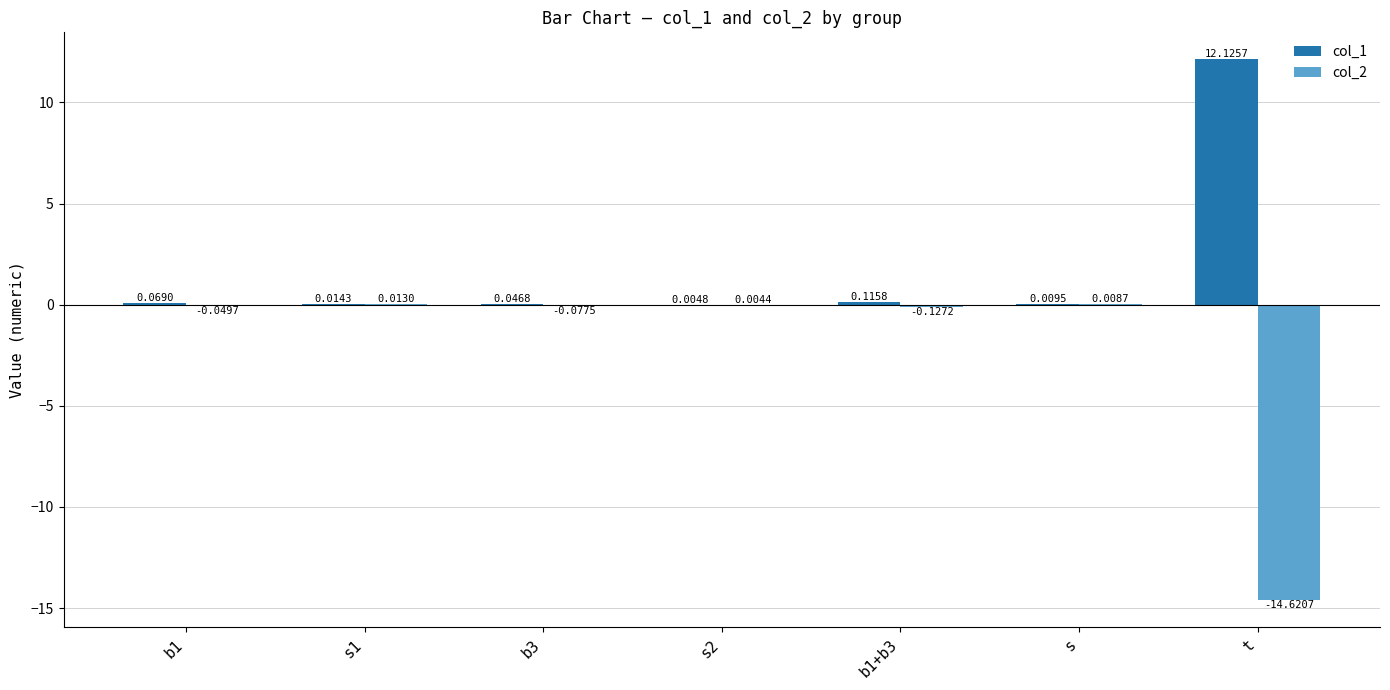

Which category has the highest value in the col_1 series?

t